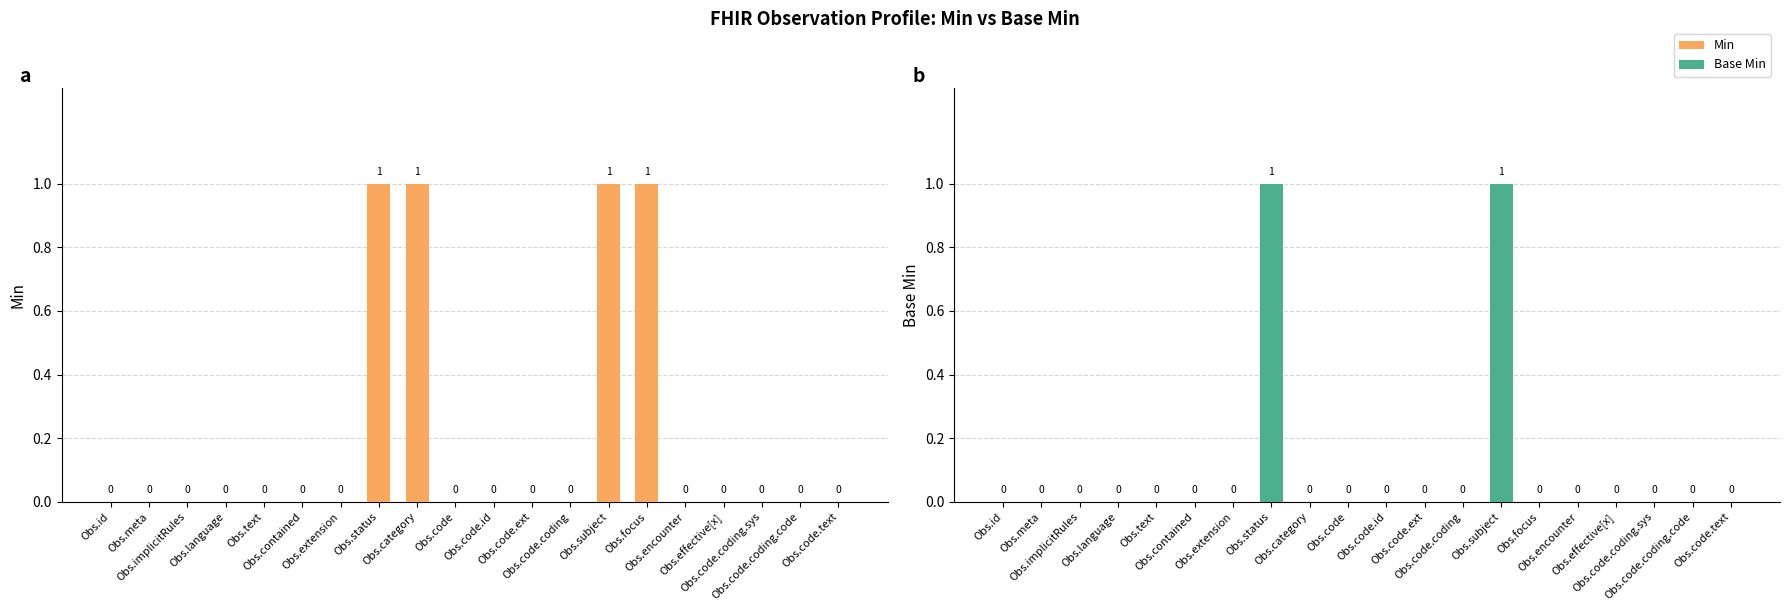

What position from the left is Obs.meta?

2